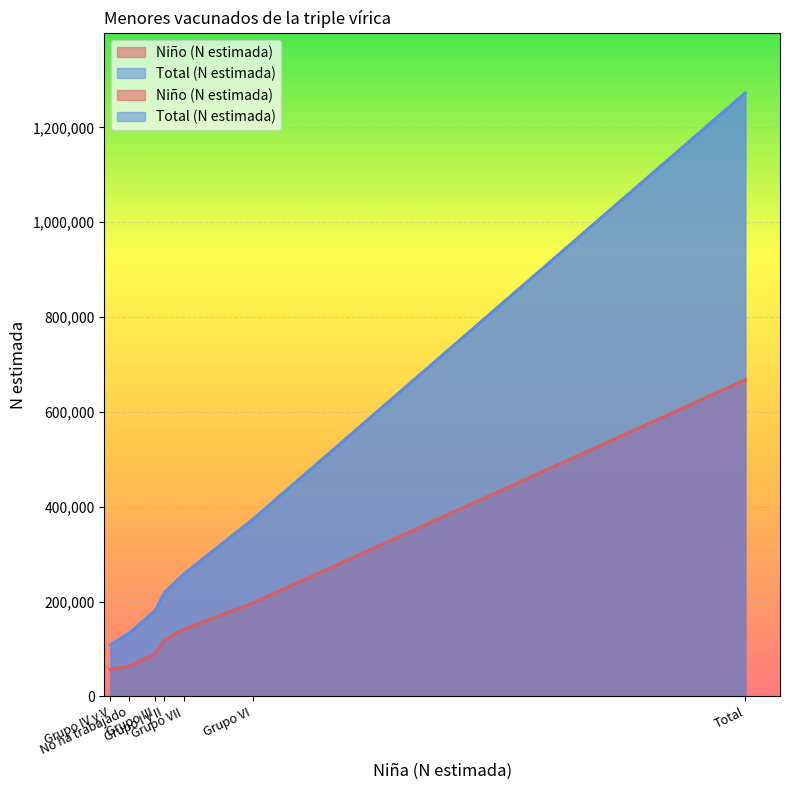

True or false: Total (N estimada) and Niño (N estimada) intersect in this chart.

False